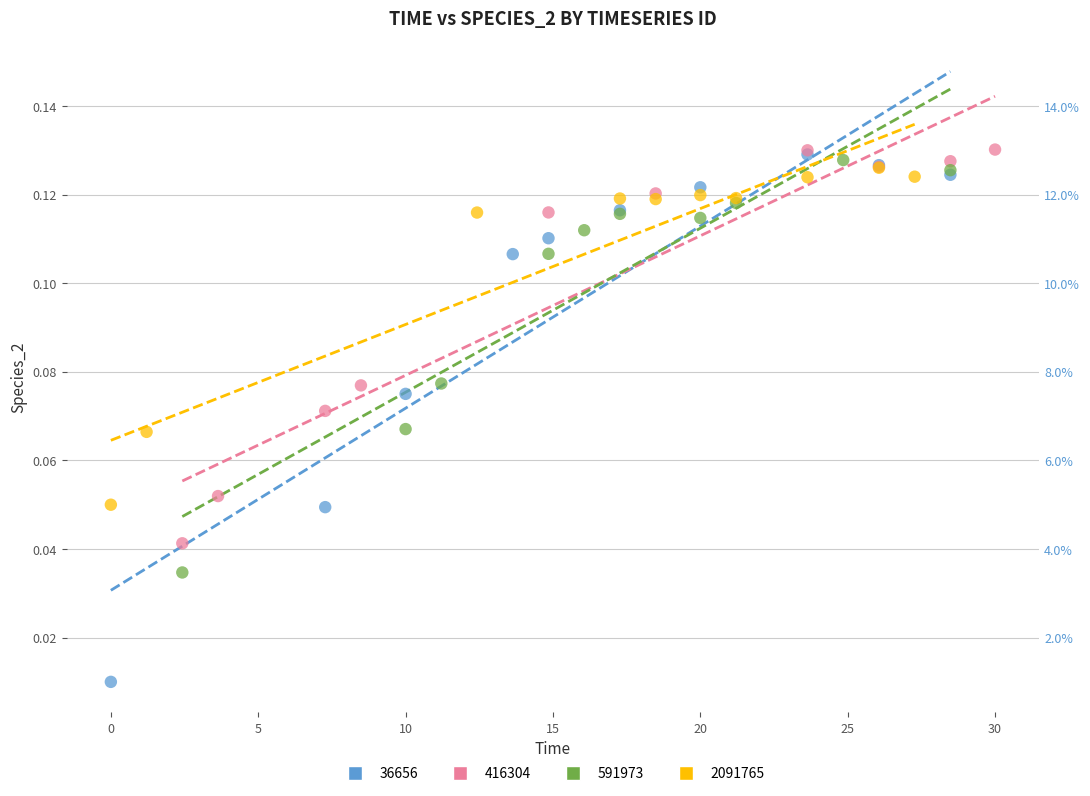

What are all the series names shown in the legend?

36656, 416304, 591973, 2091765